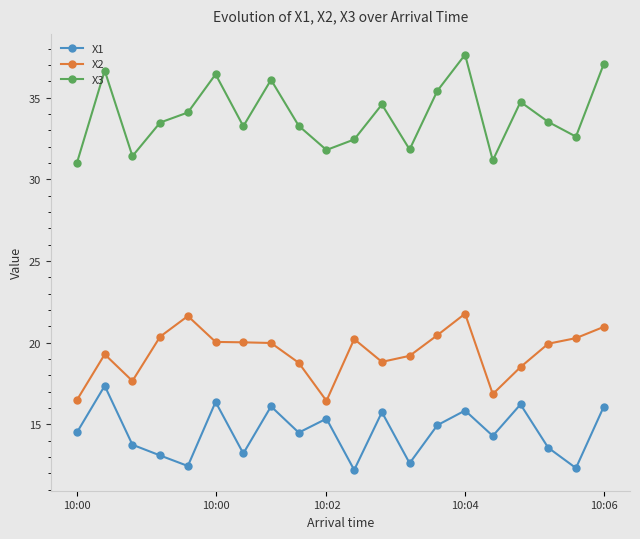

Which series has the largest total across all categories?

X3